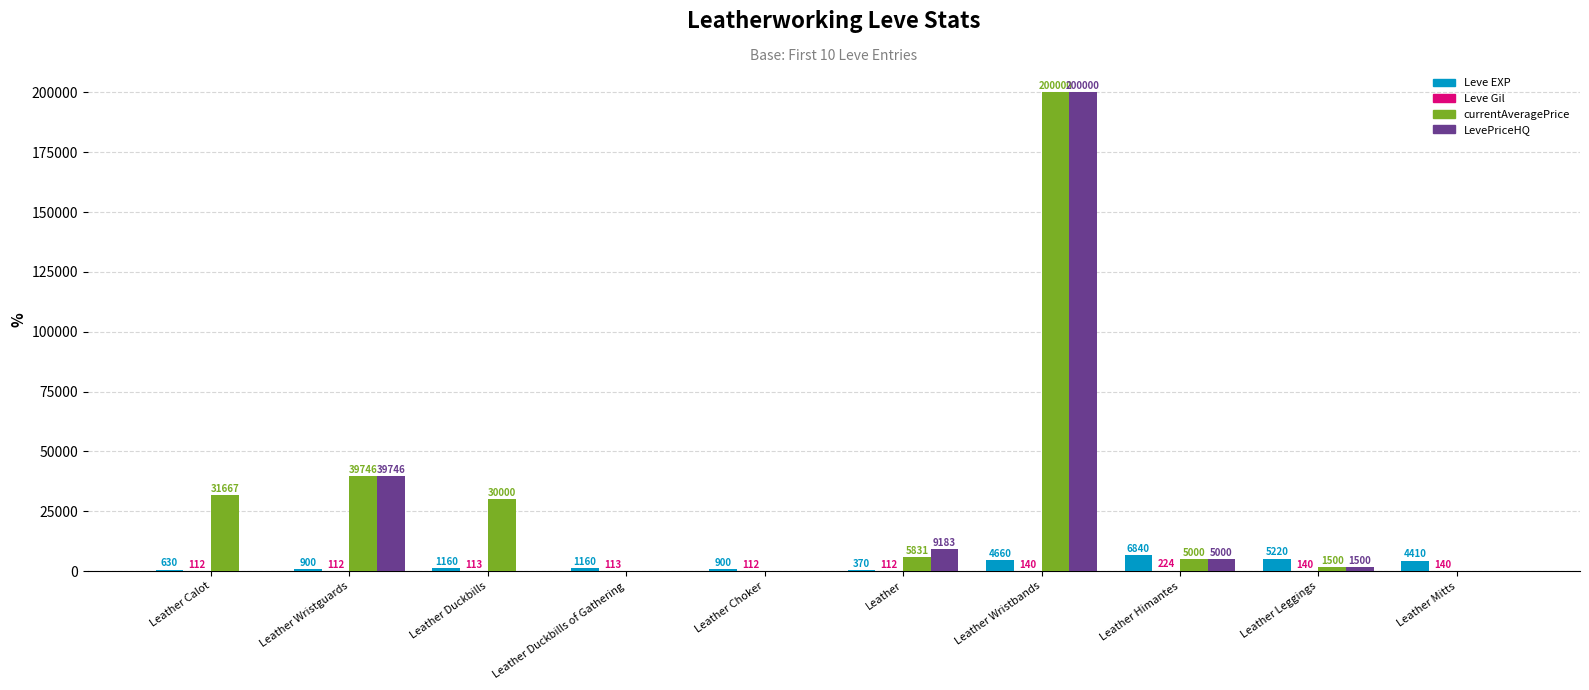

True or false: LevePriceHQ has a value of 0 at Leather Choker.

True